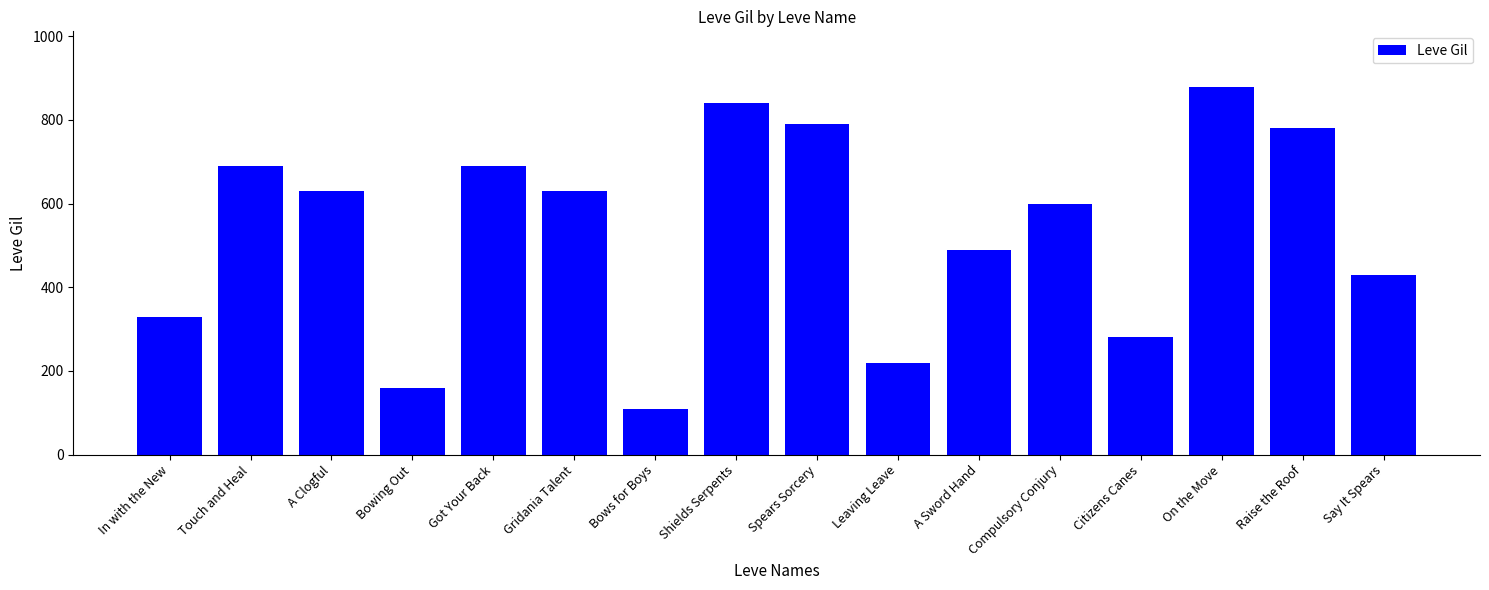

True or false: the data shows 790 at Spears Sorcery.

True